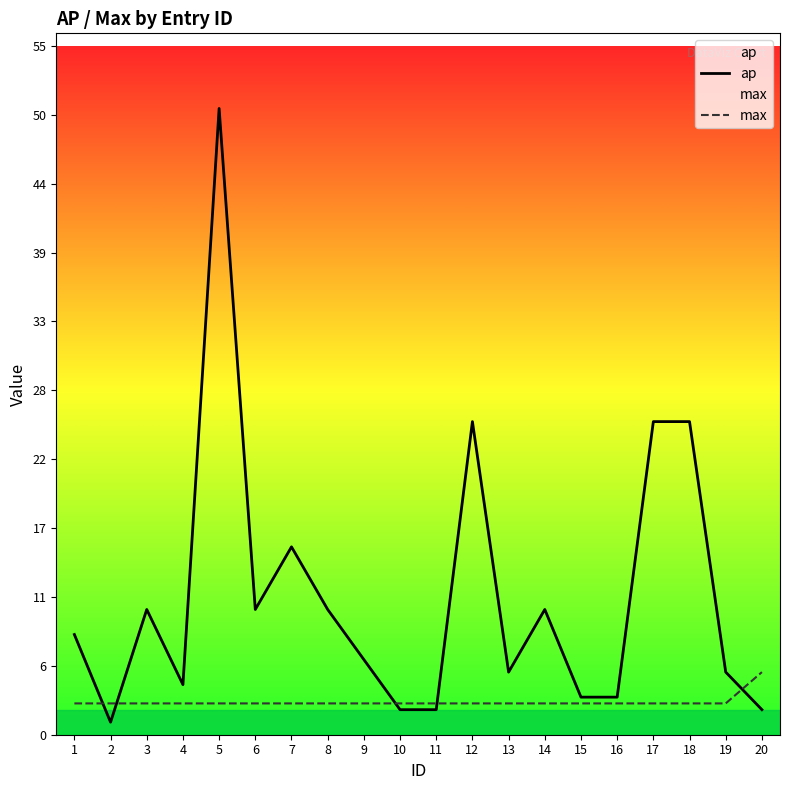

How many values in the ap series are below 8?

10